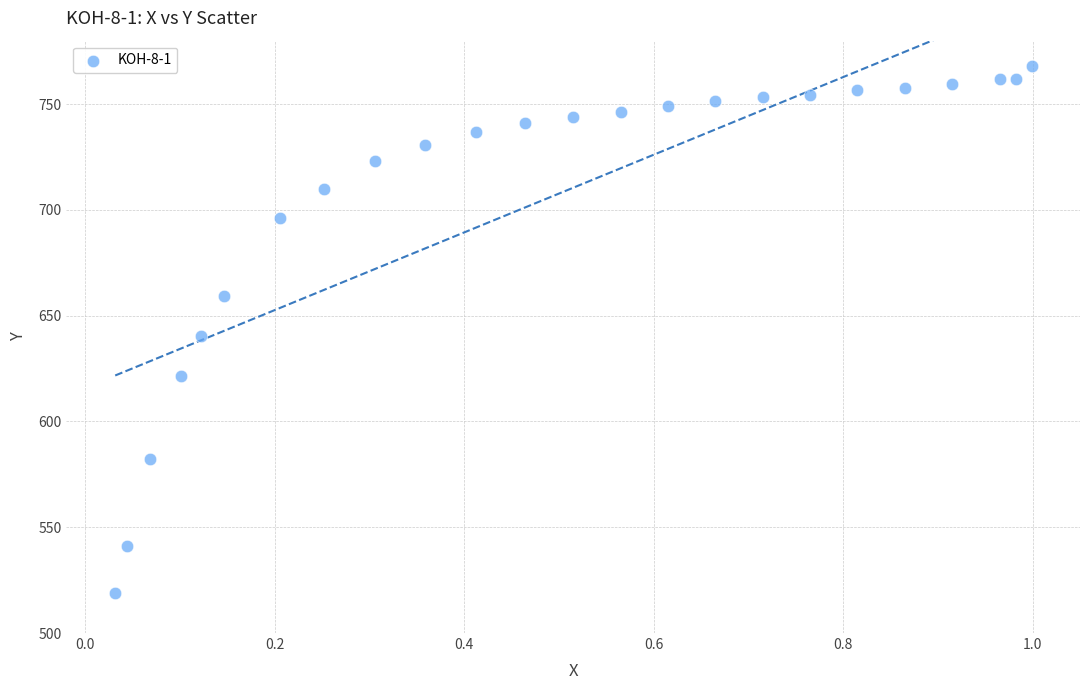

What is the range of X values (max minus min)?

1.0